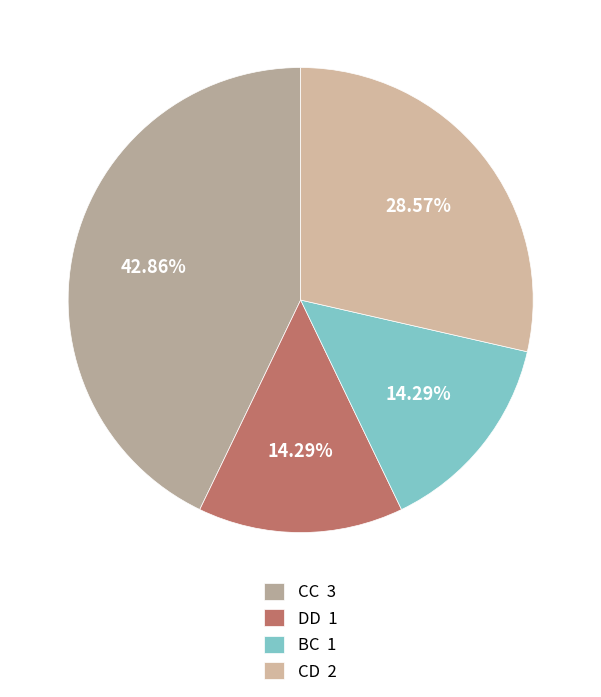

The DD slice represents 23% of the pie. True or false?

False